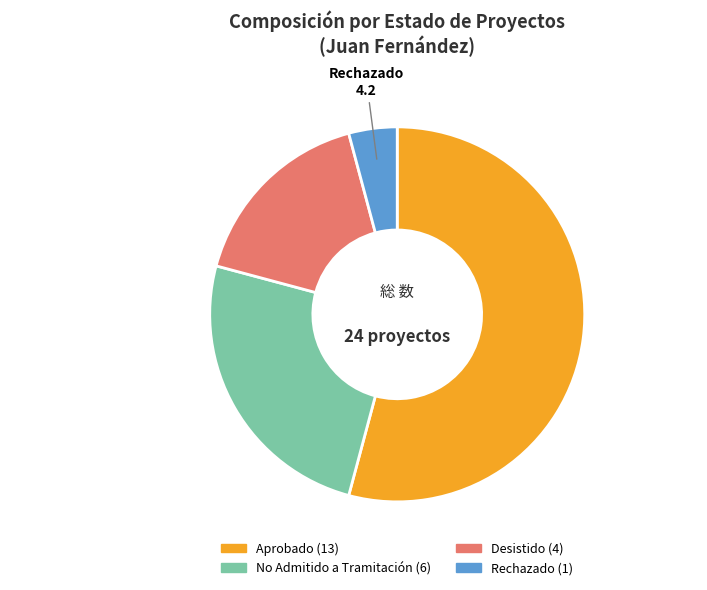

Which category has the biggest portion of the pie?

Aprobado